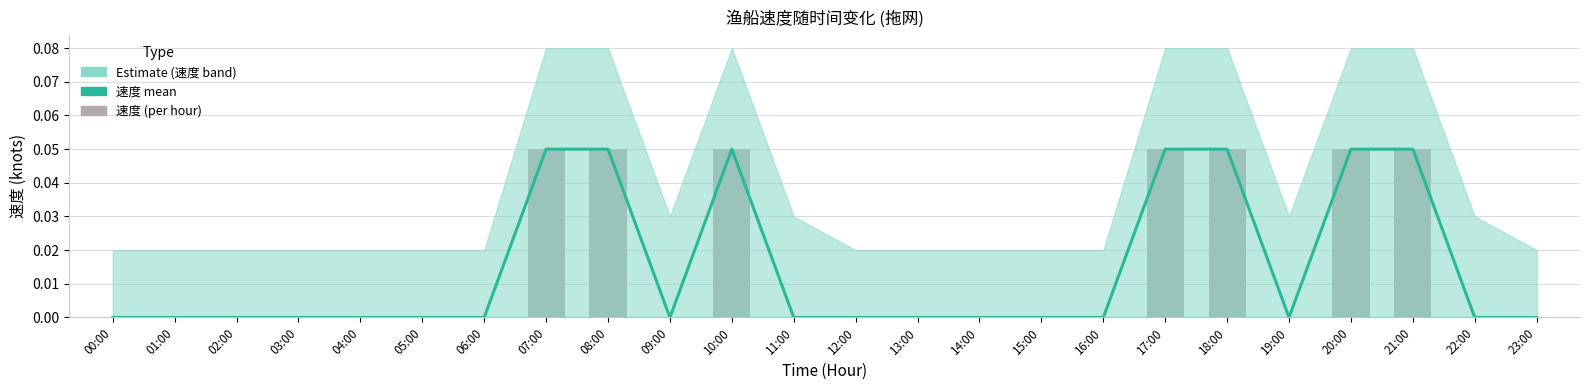

Is the value of 速度_mean at 02:00 greater than the value of 速度_bar at 02:00?

No